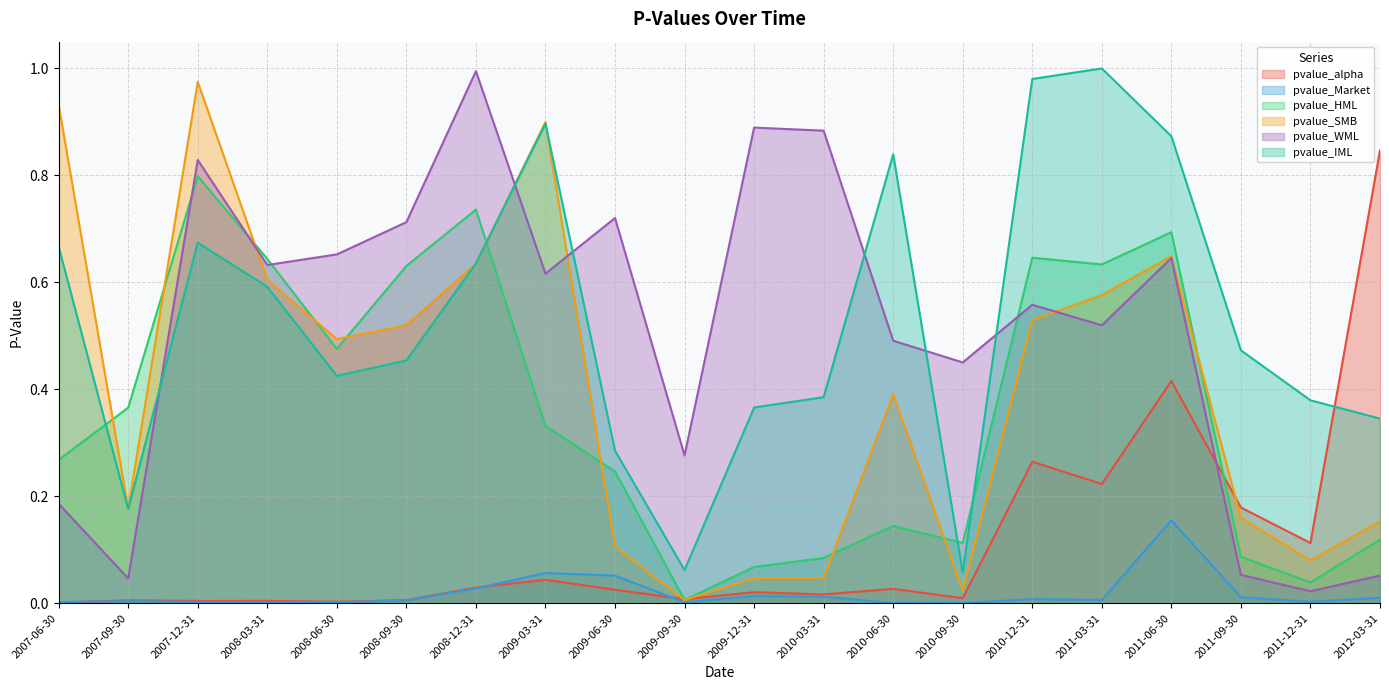

How many intersections are there between pvalue_HML and pvalue_WML?

4